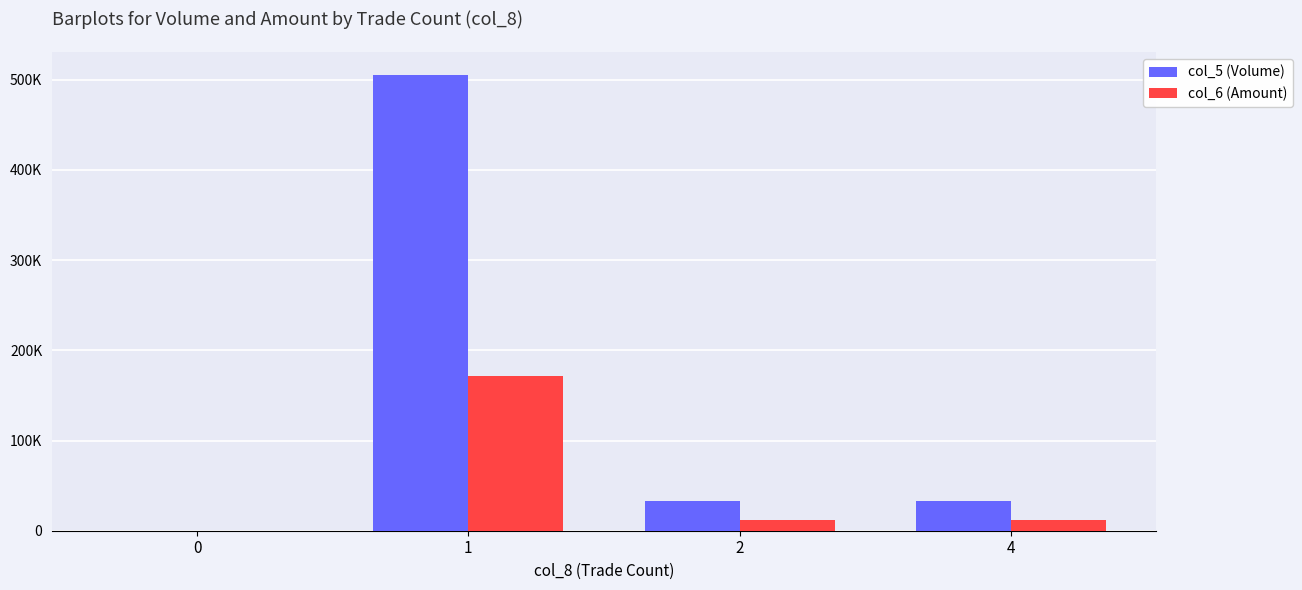

What is the sum of the col_6 (Amount) values at 1 and 4?

183550